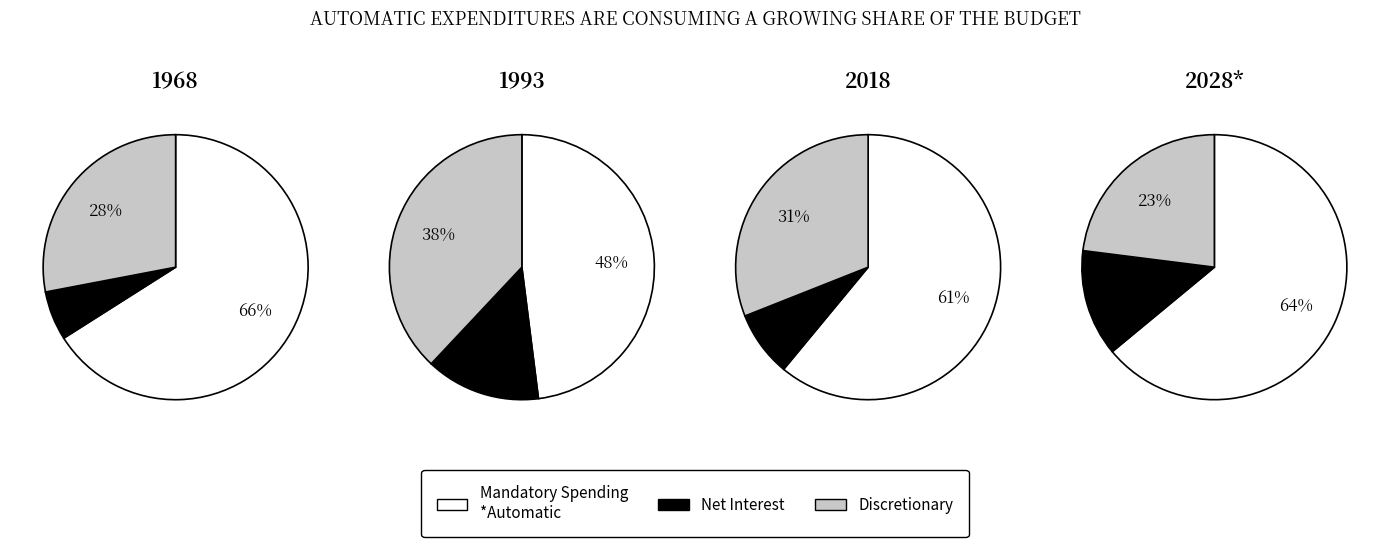

To the nearest percent, what is the difference between the 0 and 3 slice percentages?

4%